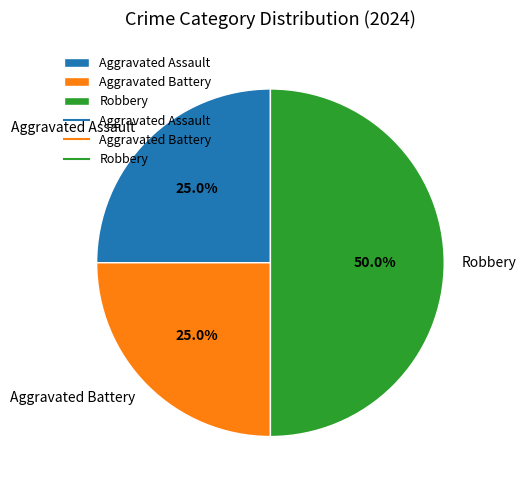

What percentage is NOT represented by Aggravated Battery?

75.0%